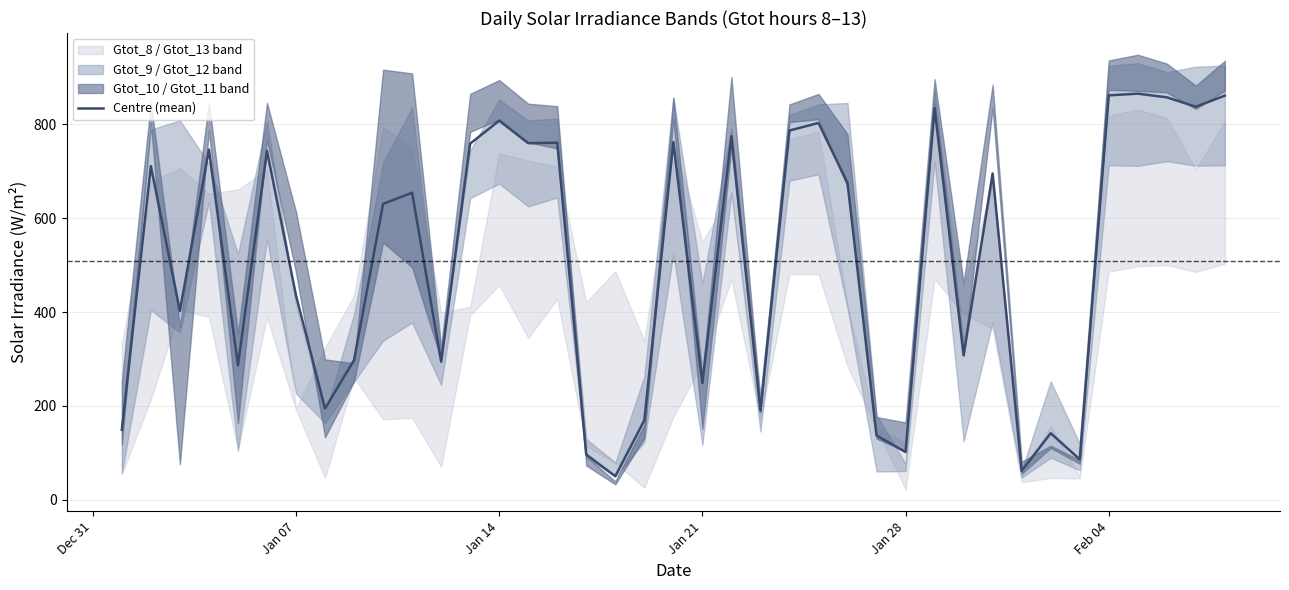

How many lines are shown in the chart?

1